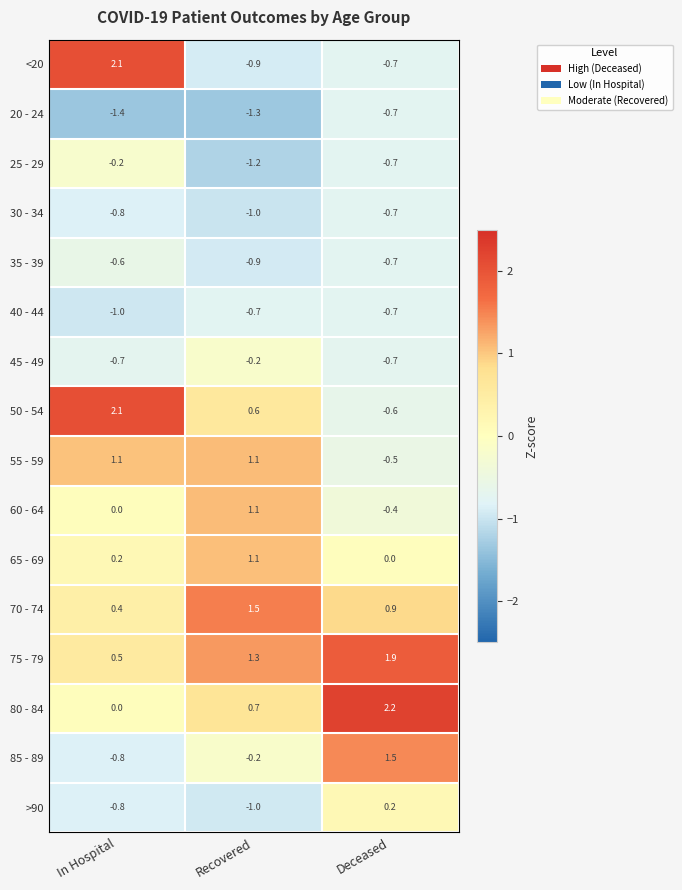

Which series has the widest spread of values?

<20